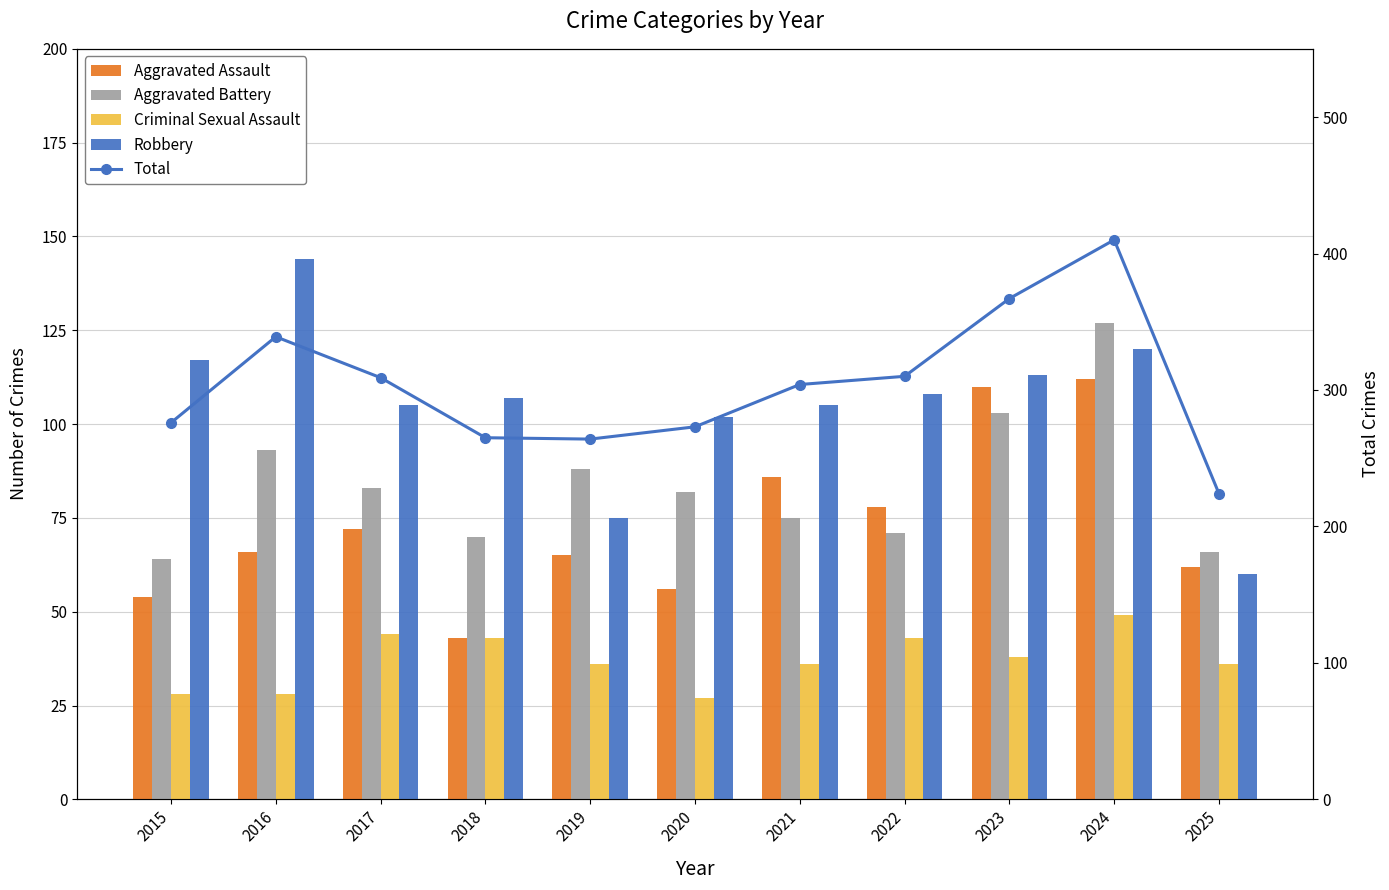

What are all the series names shown in the legend?

Aggravated Assault, Aggravated Battery, Criminal Sexual Assault, Robbery, Total